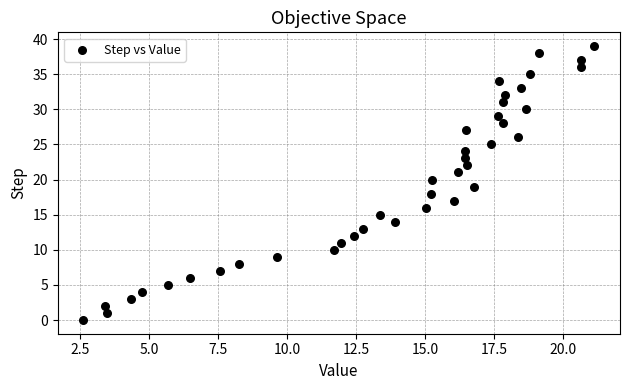

What is the range of Y values (max minus min)?

39